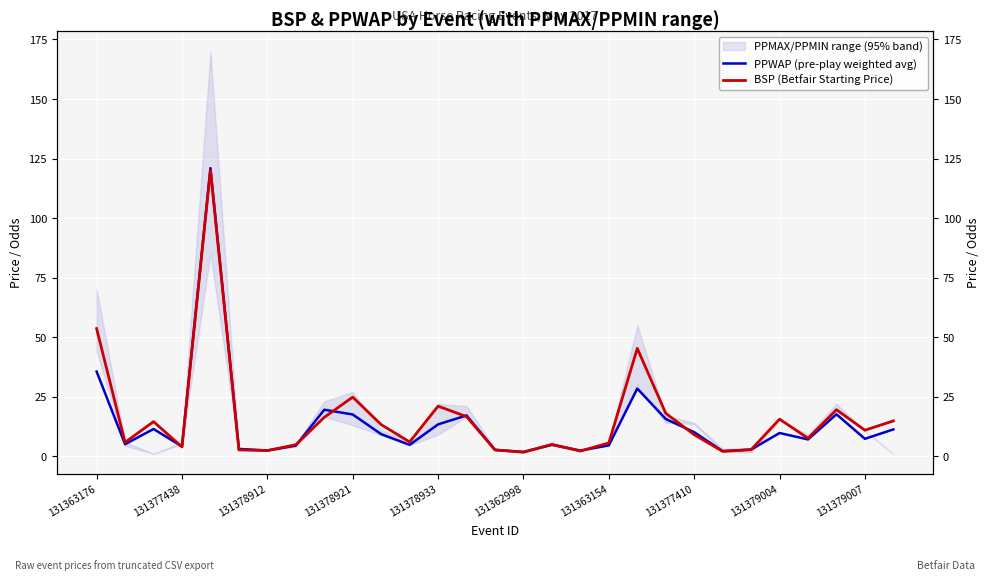

At which label is BSP (Betfair Starting Price) closest to 60?

131363176